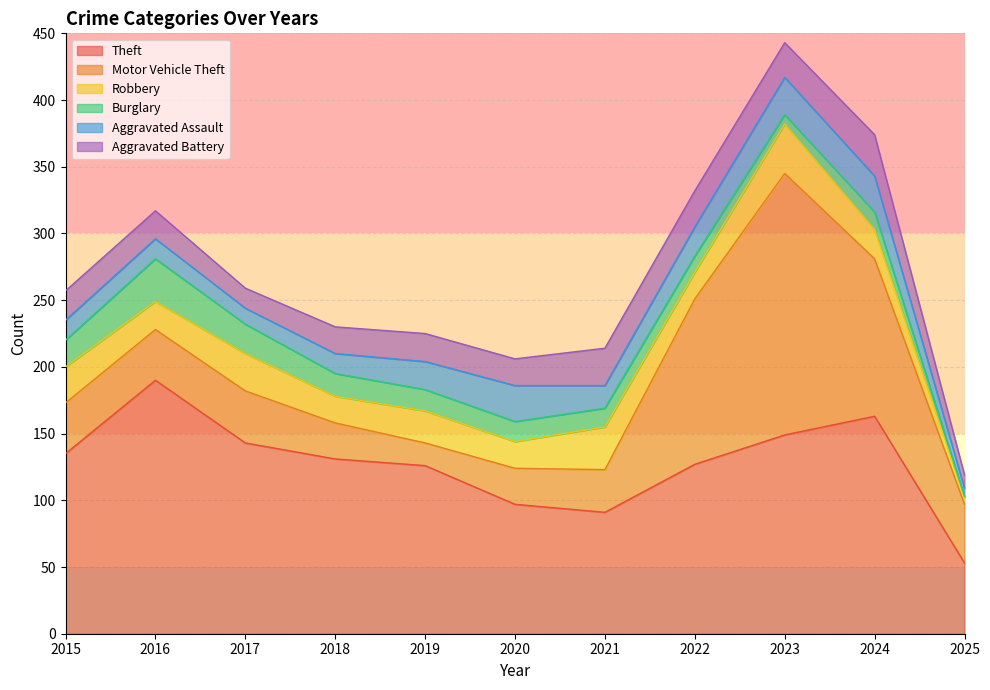

Reading left to right, transcribe all the data shown in this chart.

Theft: 135	190	143	131	126	97	91	127	149	163	53
Motor Vehicle Theft: 38	38	39	27	17	27	32	124	196	118	44
Robbery: 27	21	28	20	24	20	32	20	37	22	5
Burglary: 20	32	22	17	16	15	14	12	7	13	1
Aggravated Assault: 15	15	12	15	21	27	17	22	28	27	6
Aggravated Battery: 22	21	15	20	21	20	28	27	26	31	10